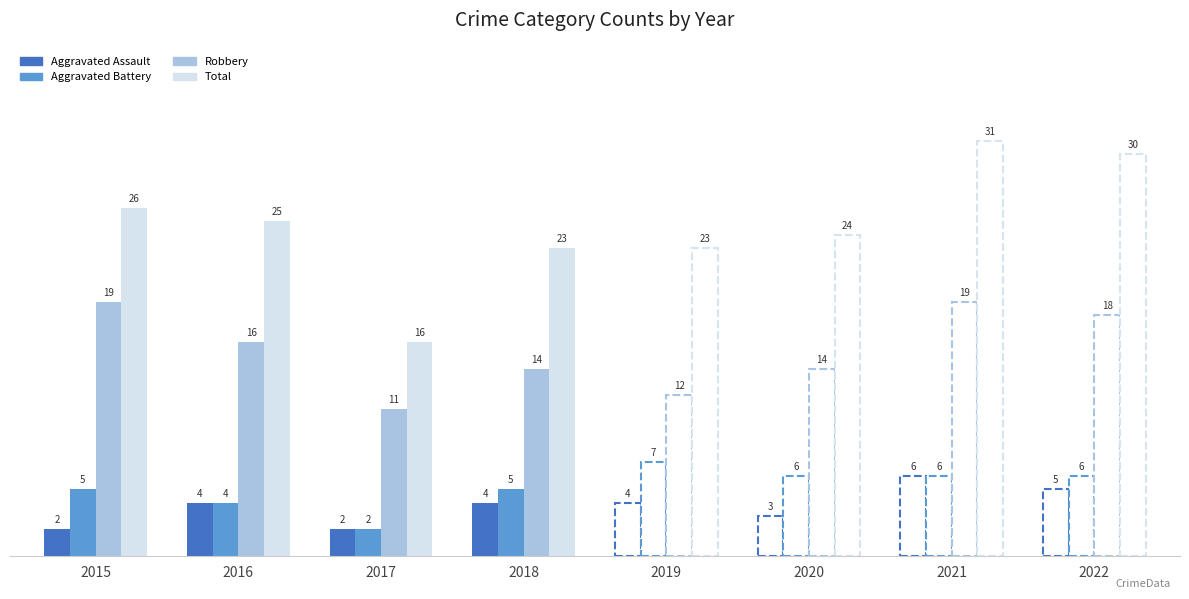

Between 2015 and 2019, which is larger?

2019